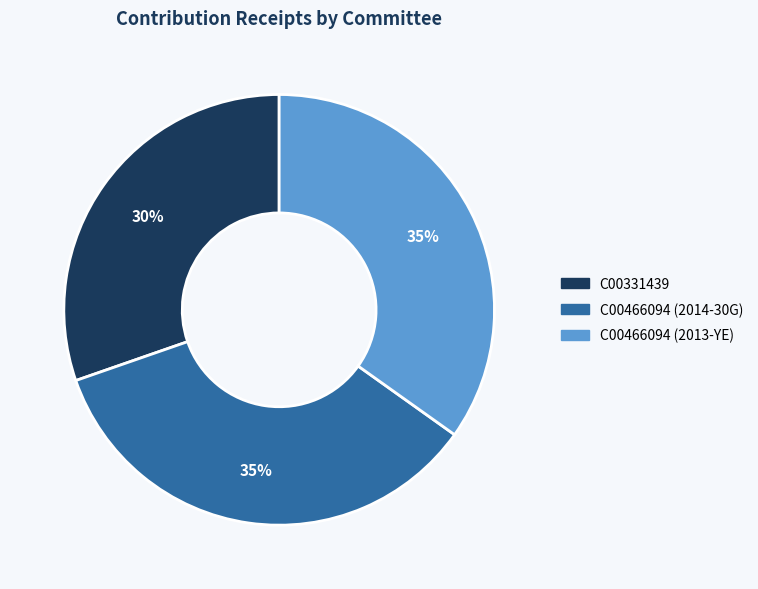

To the nearest percent, what percentage of the pie is C00331439?

30%